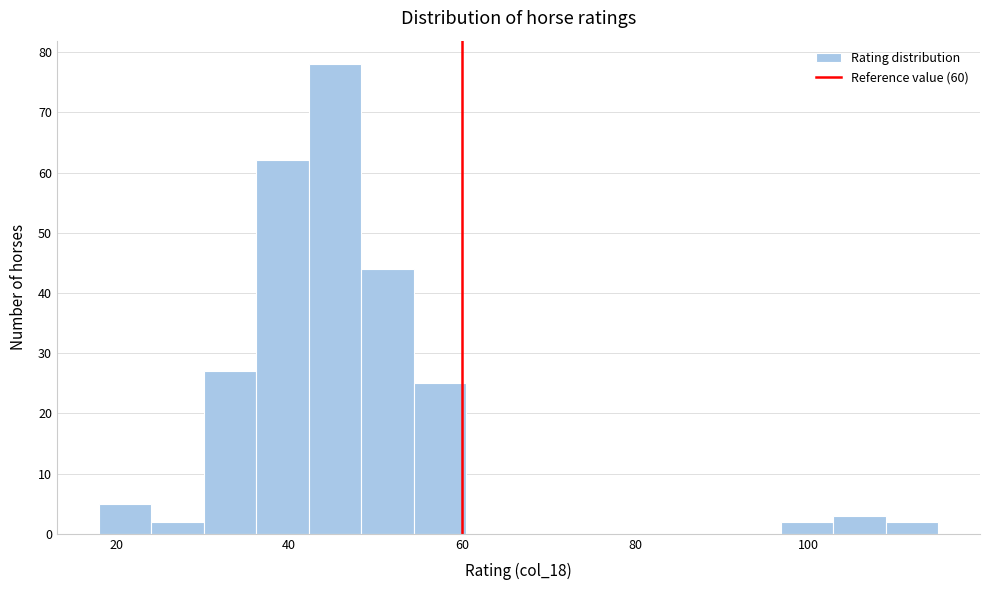

Read against the x-axis, roughly where is the centre of the tallest bar?

46